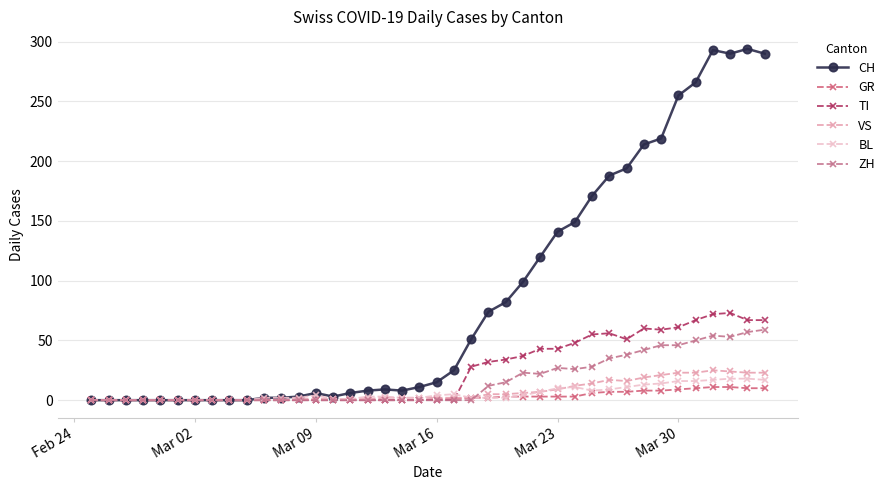

How many categories are shown in the chart?

40